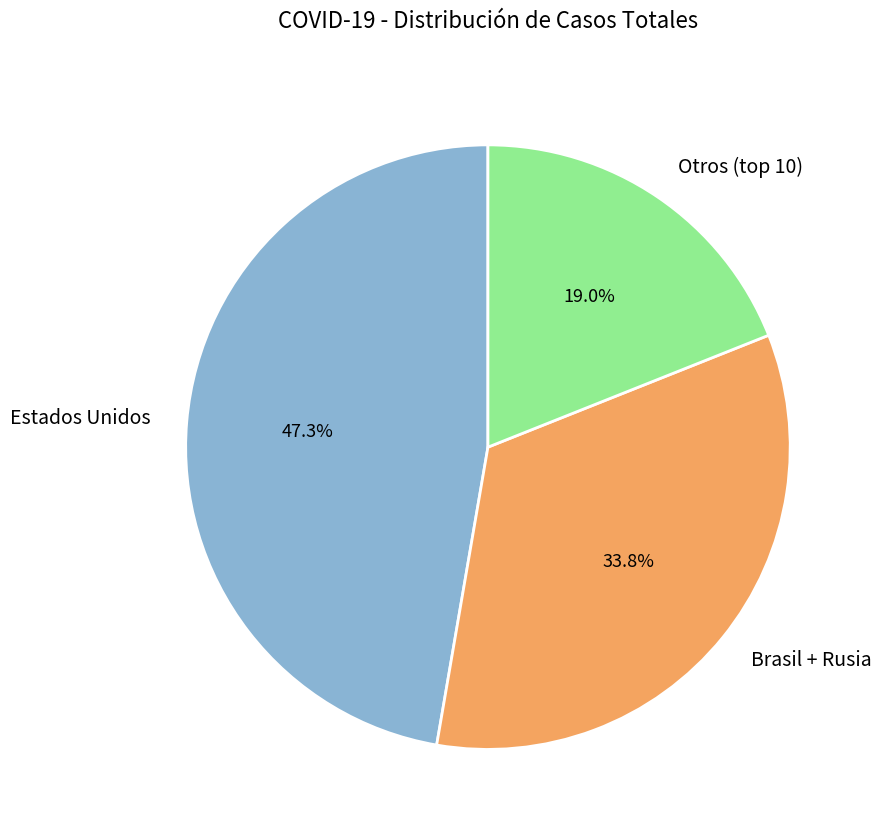

What percentage do Estados Unidos and Brasil + Rusia together represent?

81.0%